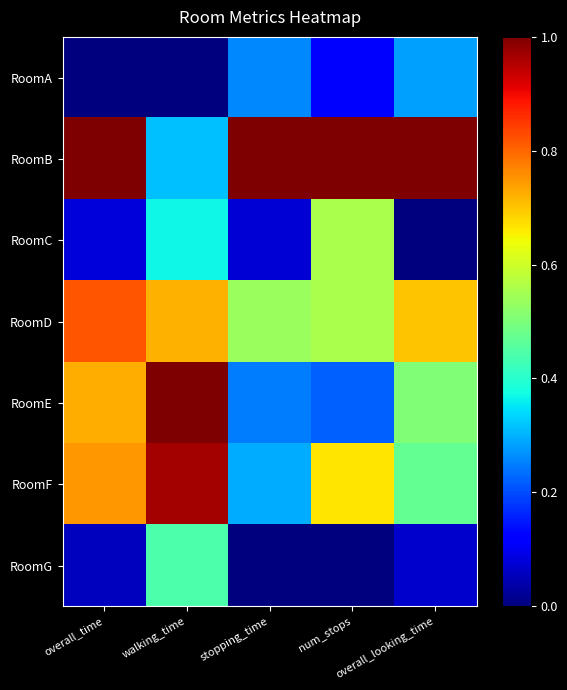

Reading left to right, what are all the values shown in this chart?

RoomA: overall_time=0.0	walking_time=0.0	stopping_time=0.3	num_stops=0.1	overall_looking_time=0.3
RoomB: overall_time=1.0	walking_time=0.3	stopping_time=1.0	num_stops=1.0	overall_looking_time=1.0
RoomC: overall_time=0.1	walking_time=0.4	stopping_time=0.1	num_stops=0.6	overall_looking_time=0.0
RoomD: overall_time=0.8	walking_time=0.7	stopping_time=0.5	num_stops=0.6	overall_looking_time=0.7
RoomE: overall_time=0.7	walking_time=1.0	stopping_time=0.2	num_stops=0.2	overall_looking_time=0.5
RoomF: overall_time=0.7	walking_time=1.0	stopping_time=0.3	num_stops=0.7	overall_looking_time=0.5
RoomG: overall_time=0.1	walking_time=0.4	stopping_time=0.0	num_stops=0.0	overall_looking_time=0.1